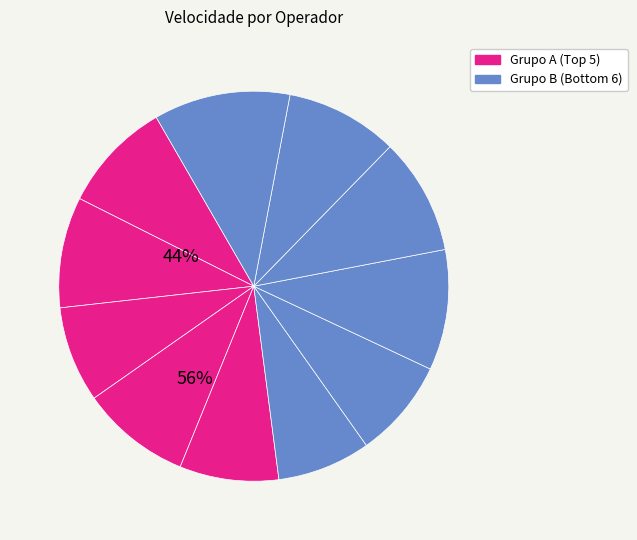

How many slices are in this pie chart?

11